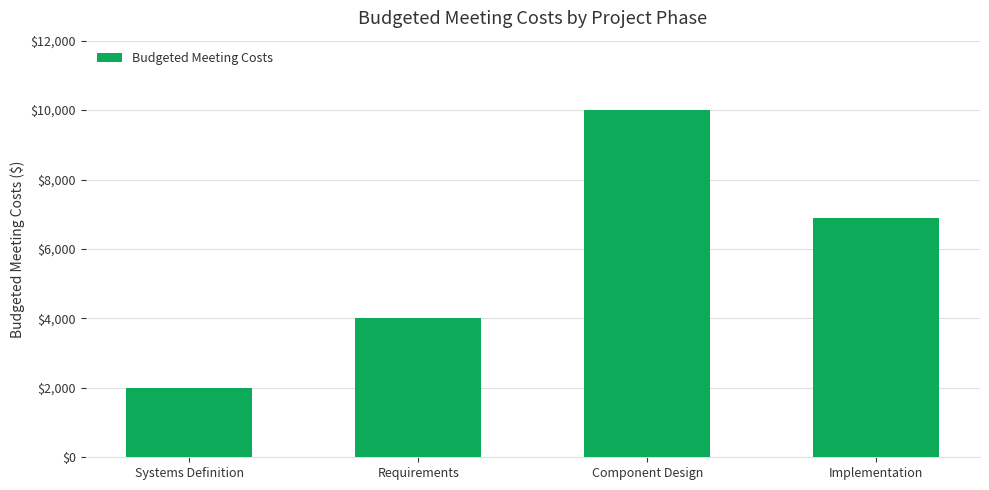

Rank the categories by value from highest to lowest.

Component Design, Implementation, Requirements, Systems Definition